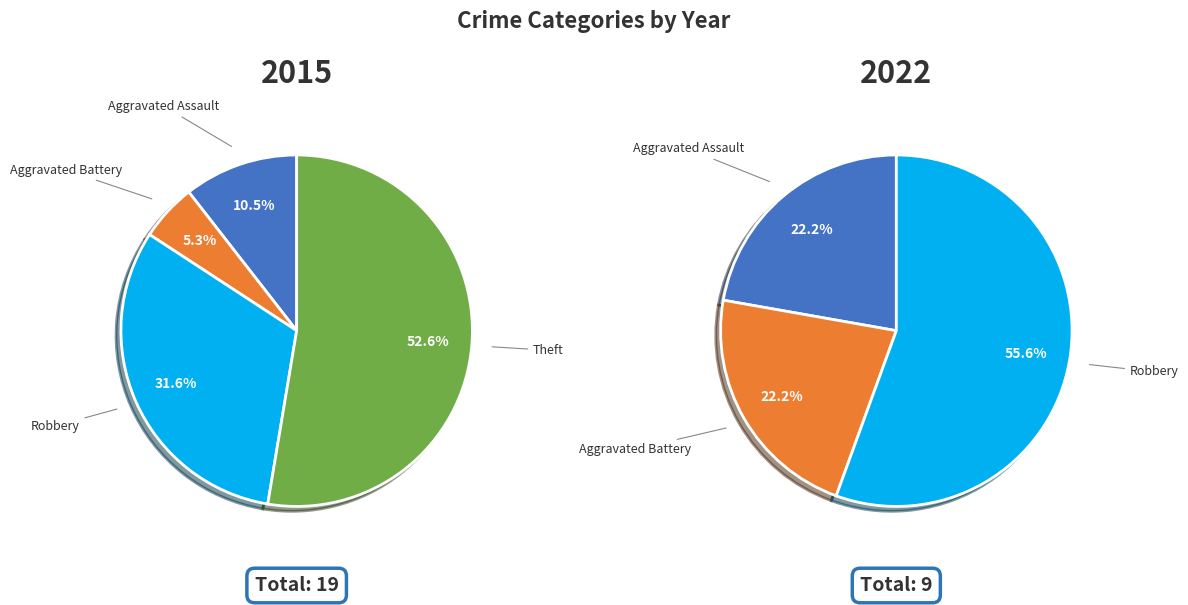

What percentage is the Theft slice, to the nearest percent?

53%